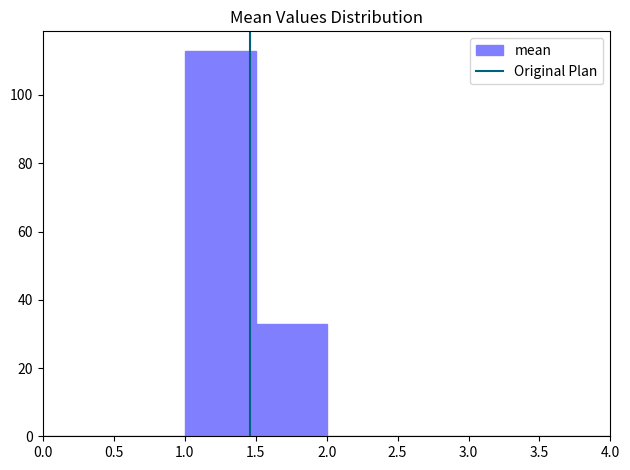

What is the height of the bar covering 1.5 to 2.0 on the x-axis? The values are not printed on the chart, so give them approximately, as read against the axis.

34